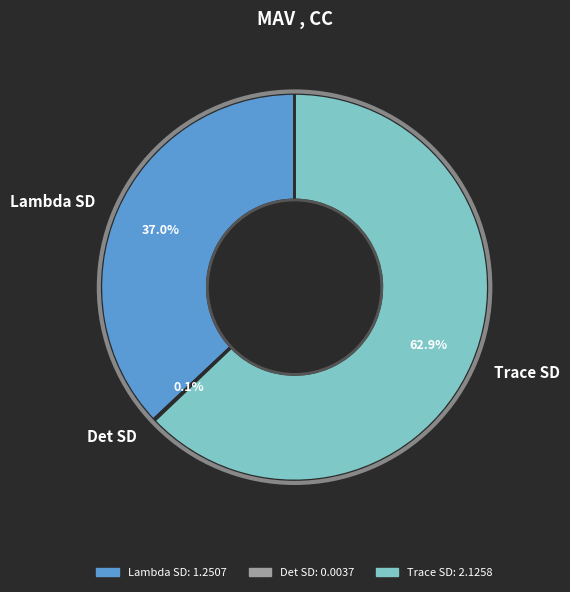

Which slice is the largest?

Trace SD